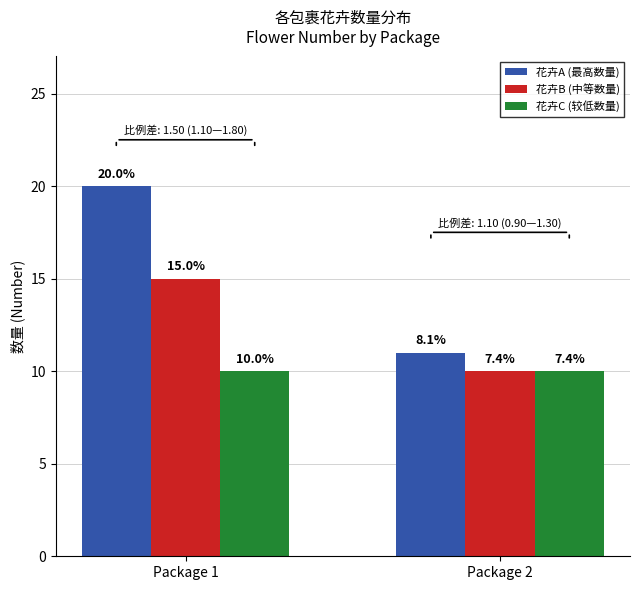

How many bars are there in each group?

3